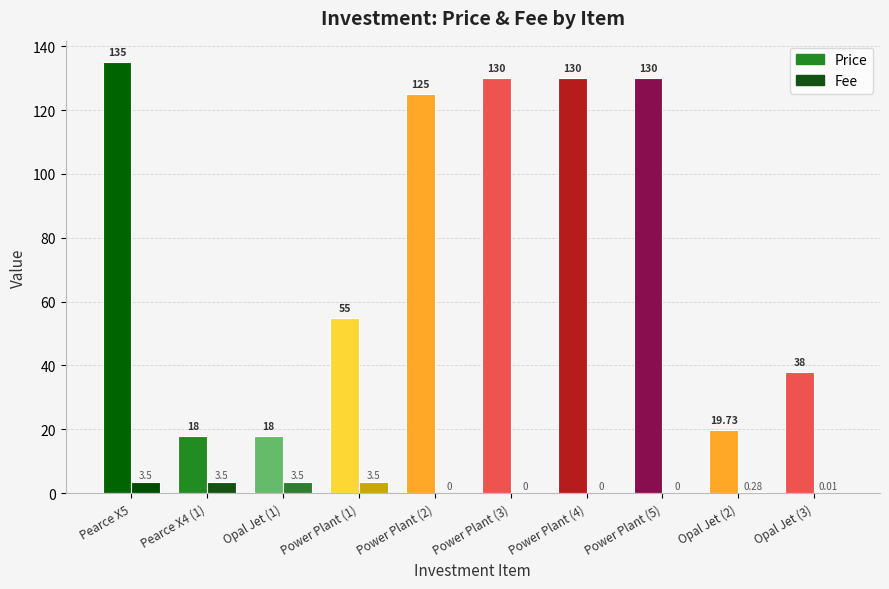

The Fee series shows 0.0 at Power Plant (2). True or false?

True